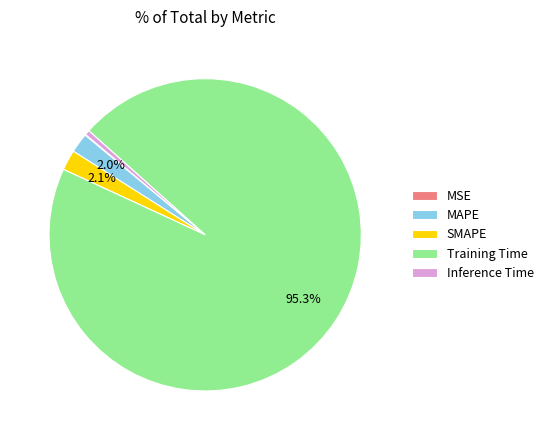

What is the total percentage of SMAPE and MAPE?

4.1%